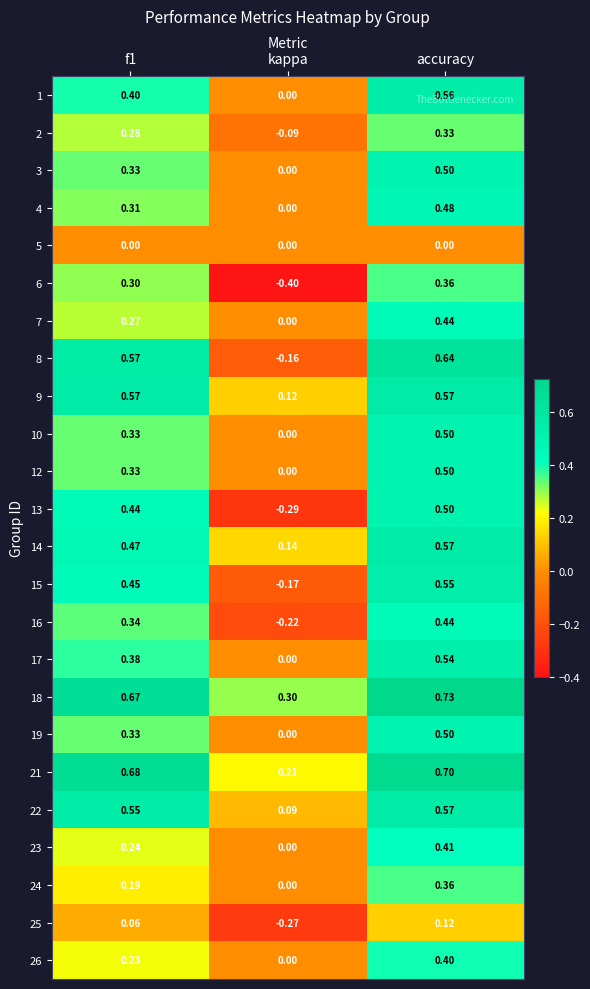

Which category has the lowest value across all series?

kappa